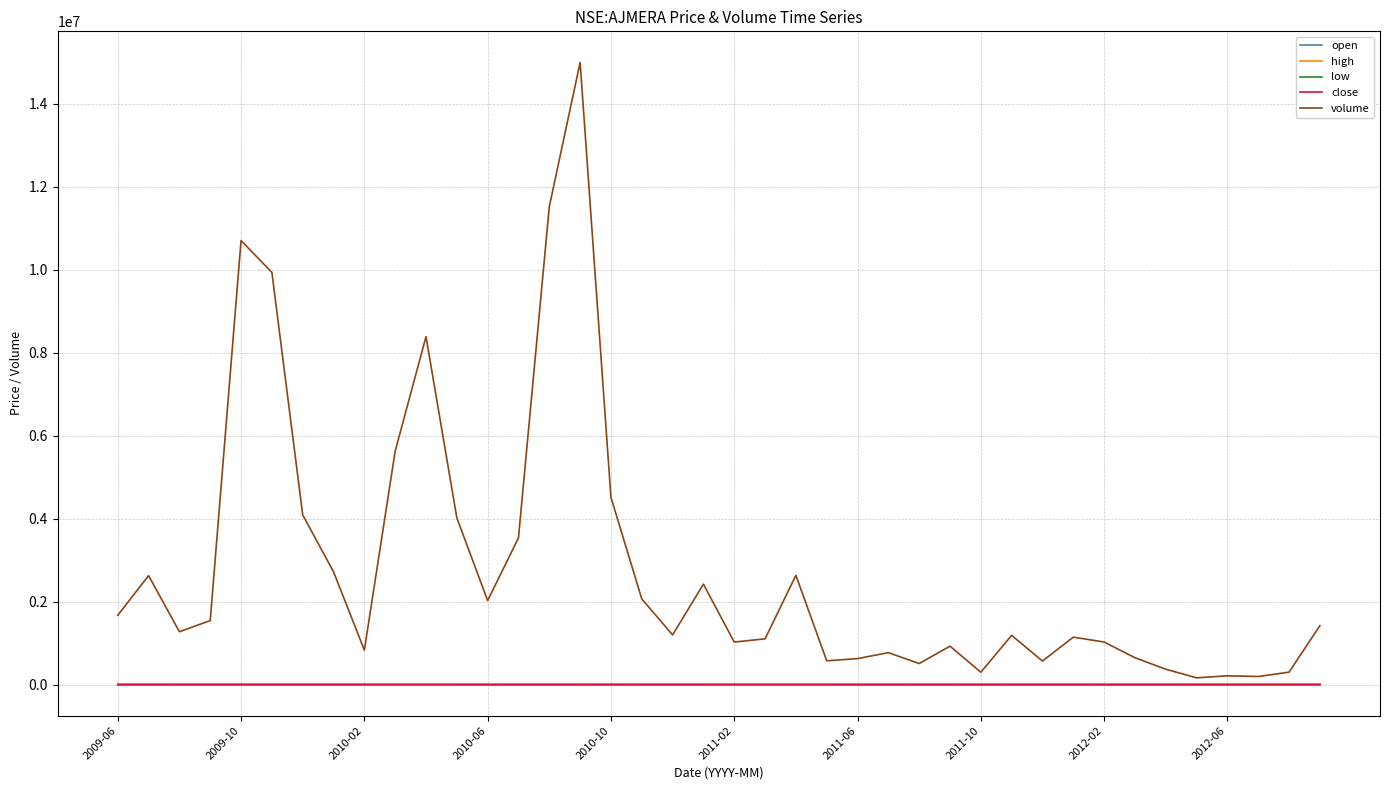

Which series has the widest spread of values?

volume